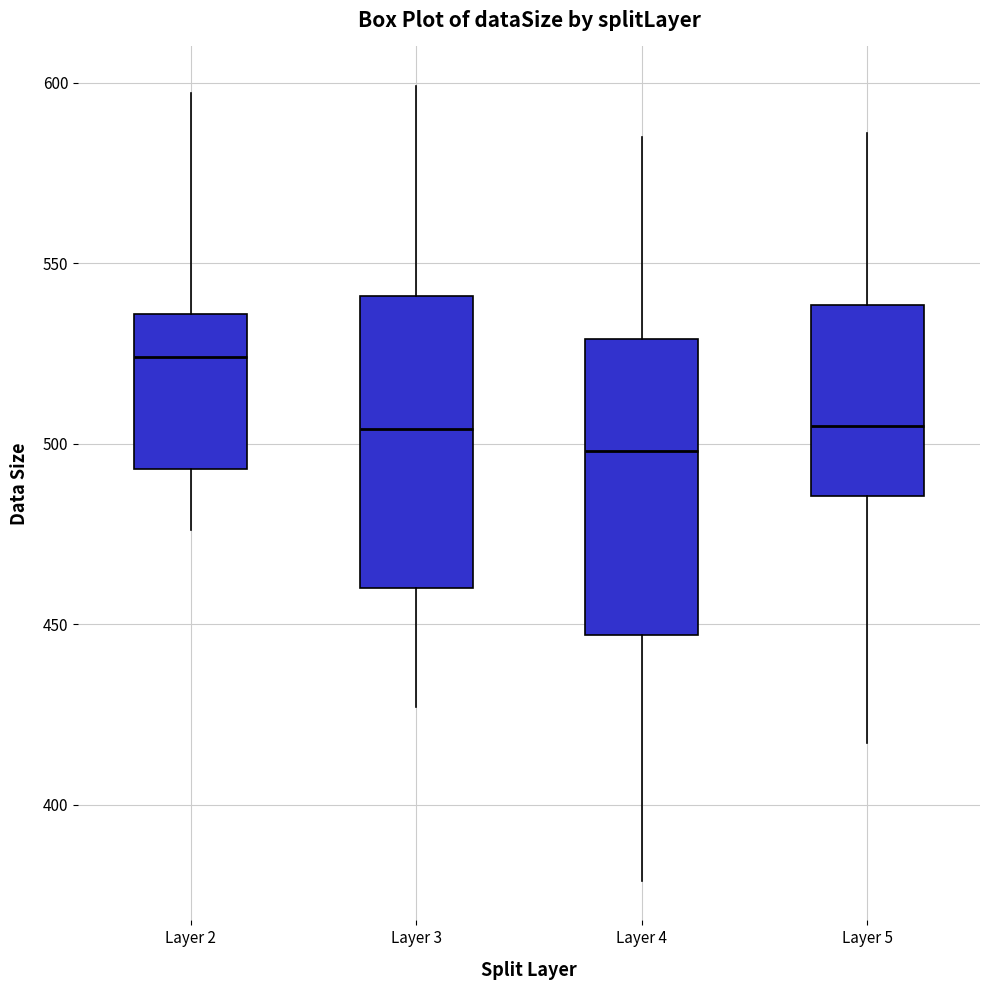

Reading left to right, transcribe this box plot: for each box, give where its median line is, the range the box spans, and where its two whiskers end, as read against the y-axis. The values are not printed on the chart, so give them approximately, as read against the axis.

Layer 2: median 525, box 495 to 535, whiskers 475 to 595
Layer 3: median 505, box 460 to 540, whiskers 425 to 600
Layer 4: median 500, box 445 to 530, whiskers 380 to 585
Layer 5: median 505, box 485 to 540, whiskers 415 to 585